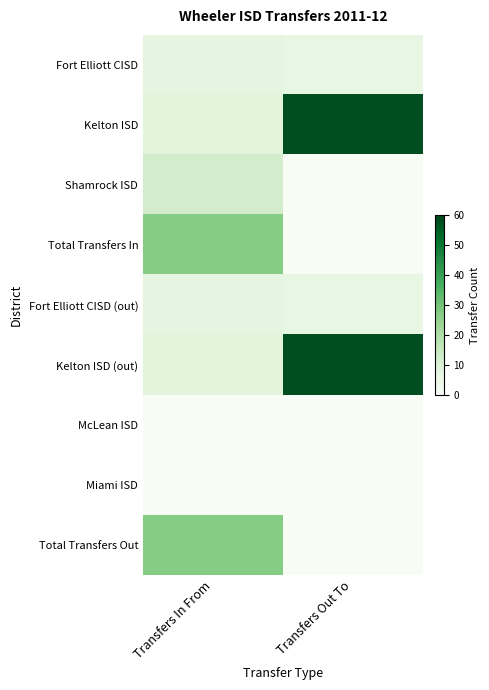

Count the number of categories in the chart.

2